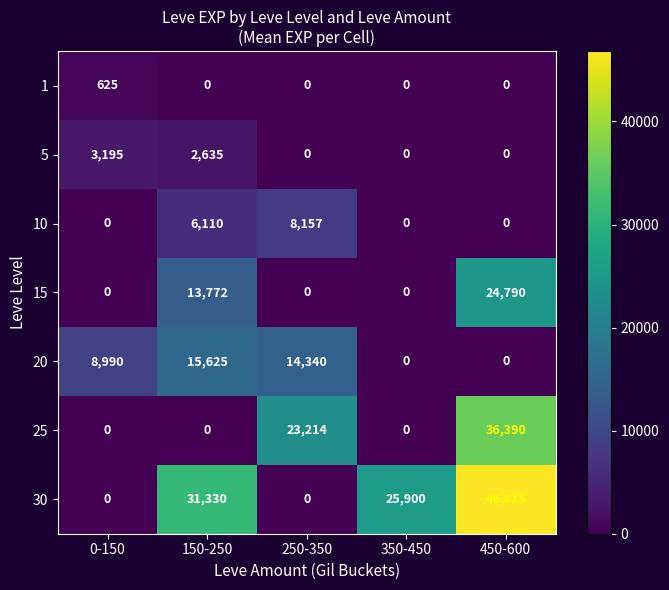

What is the difference between the 10 values at 150-250 and 250-350?

2047